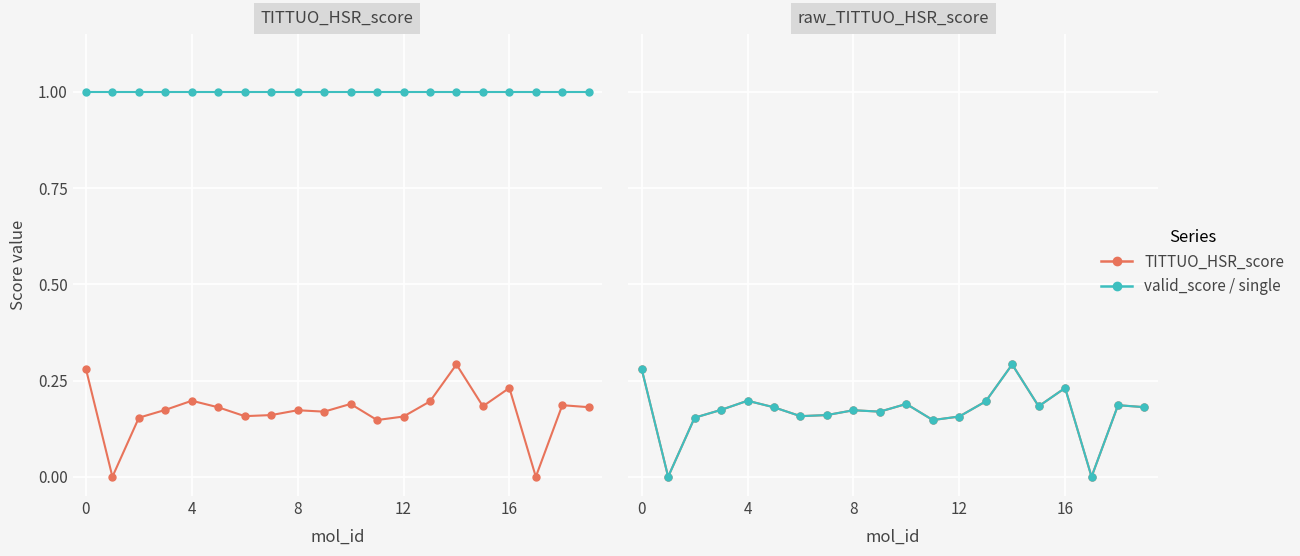

Is it true that valid_score equals 0.3 at 7?

False